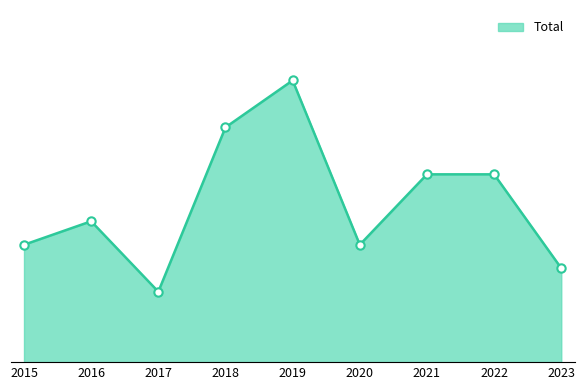

Is this an area chart (filled region under the line)?

Yes